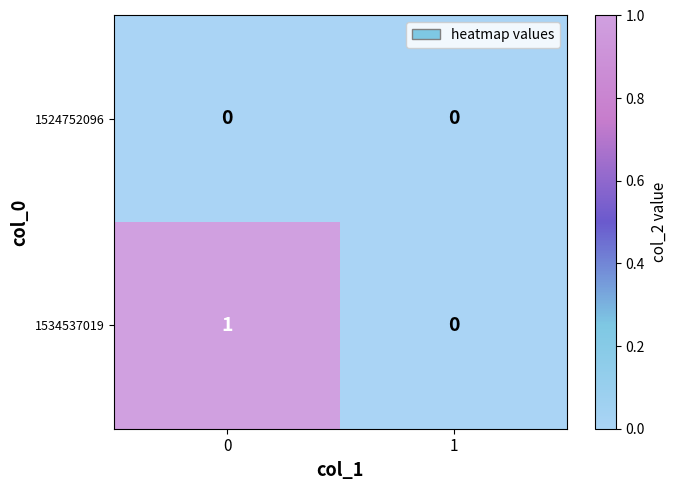

Rank the categories by 1534537019 value from highest to lowest.

0, 1